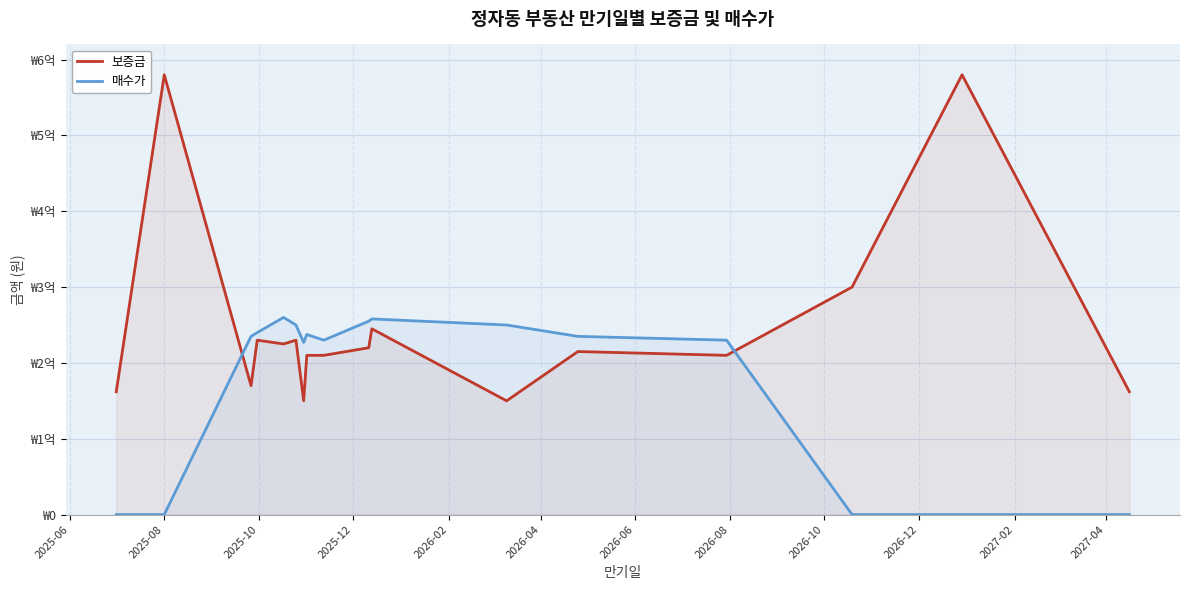

At which category is the sum across all series the highest?

2025-08